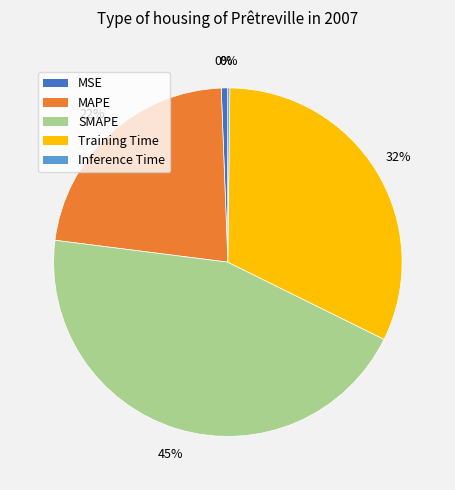

Is Training Time the majority of the pie?

No